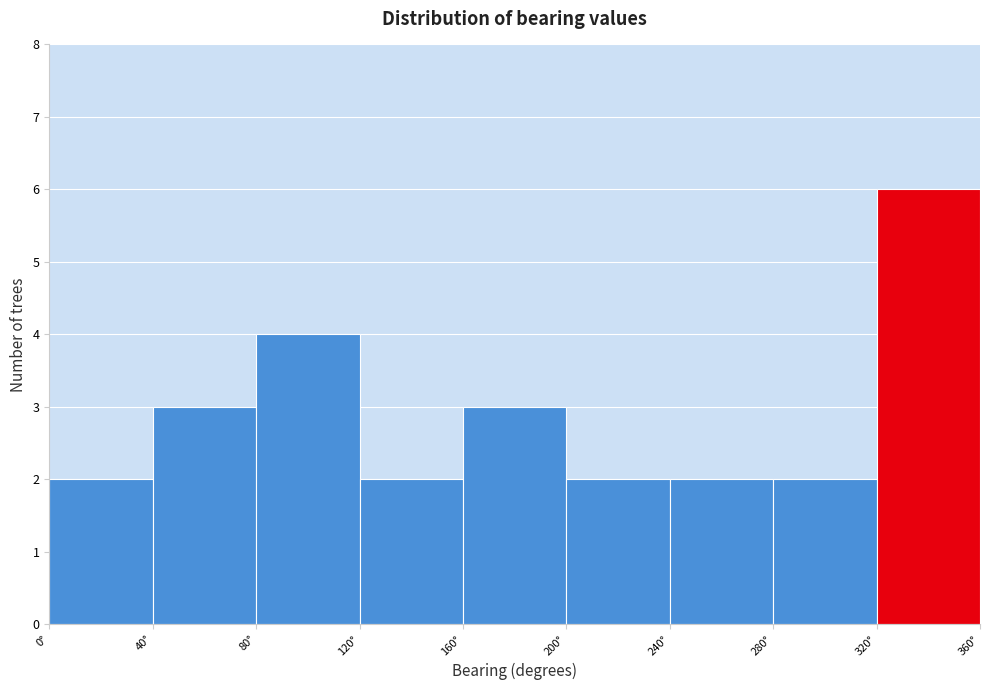

Reading left to right, transcribe this chart: for each bar, give the range it covers on the x-axis and its height. The values are not printed on the chart, so give them approximately, as read against the axis.

0 to 40: 2
40 to 80: 3
80 to 120: 4
120 to 160: 2
160 to 200: 3
200 to 240: 2
240 to 280: 2
280 to 320: 2
320 to 360: 6